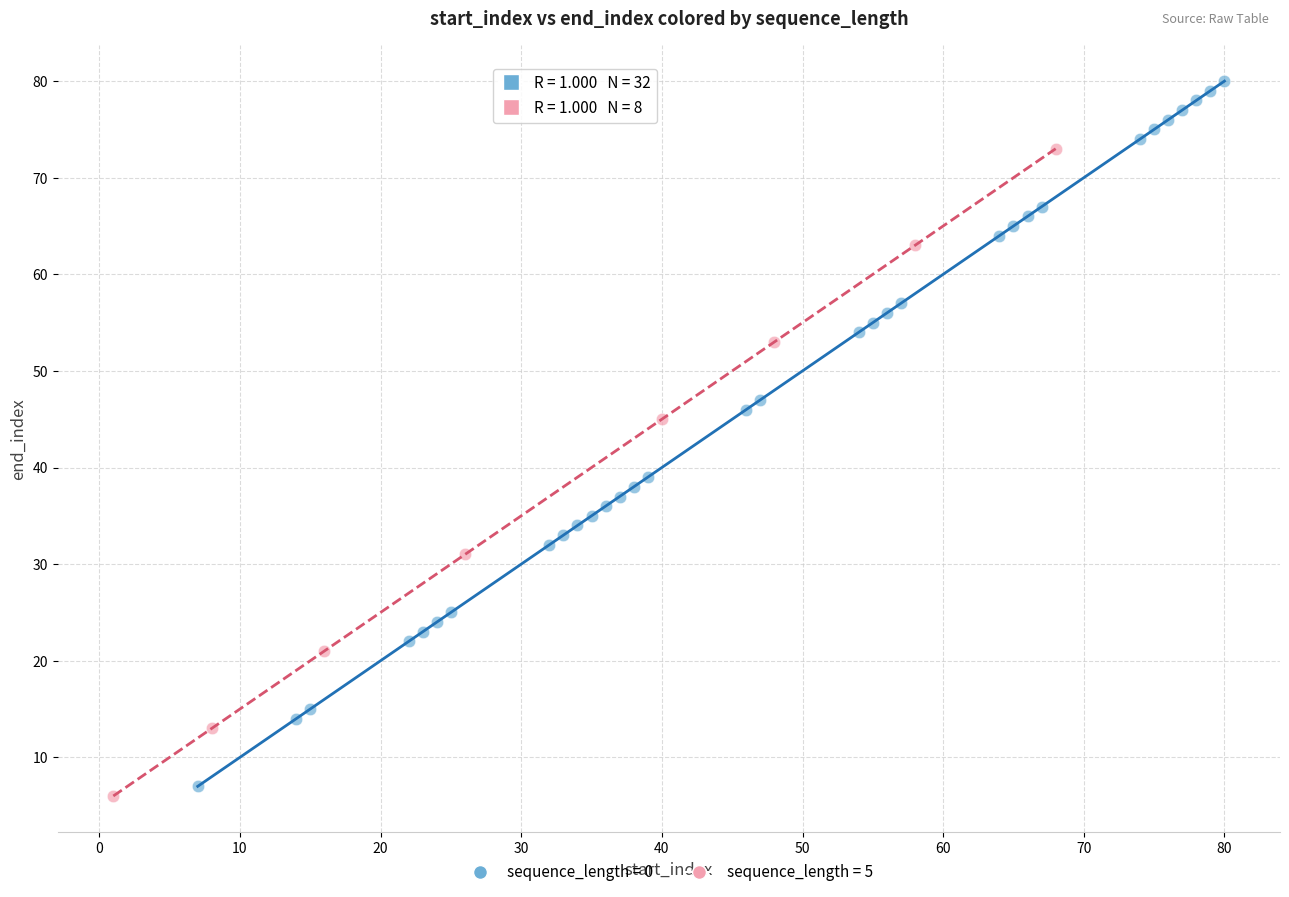

Which series reaches the minimum Y coordinate?

sequence_length = 5